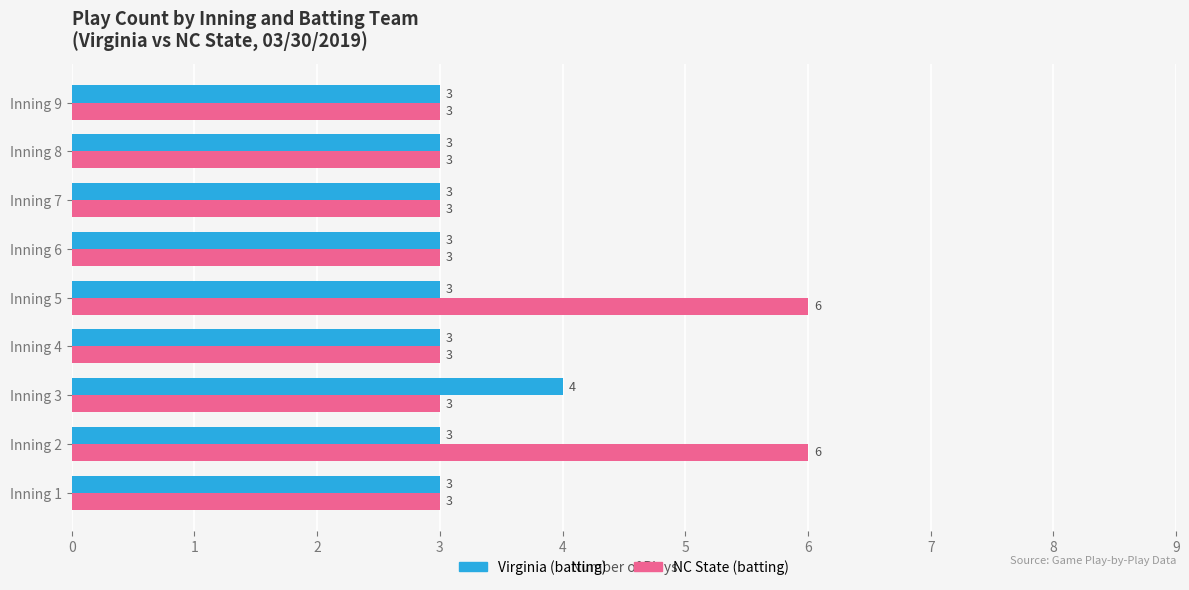

What is the sum of all Virginia (batting) values?

28